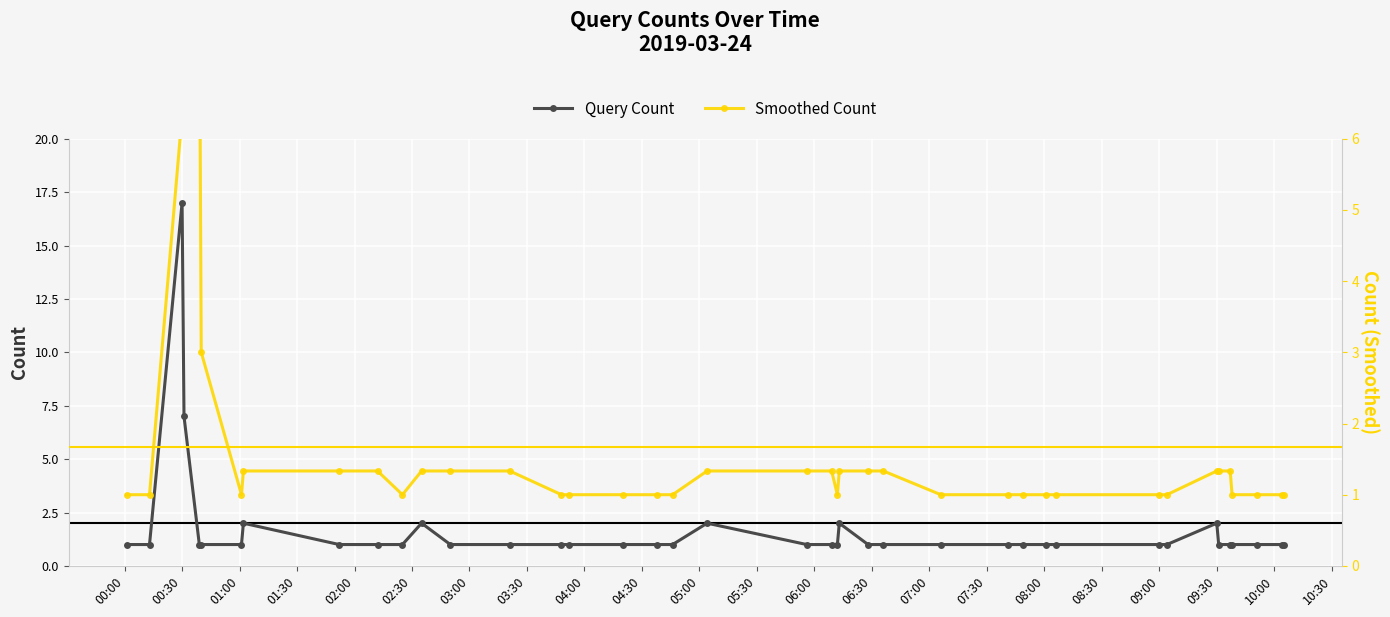

What is the difference between the second highest and minimum values in the Smoothed Count series?

7.3